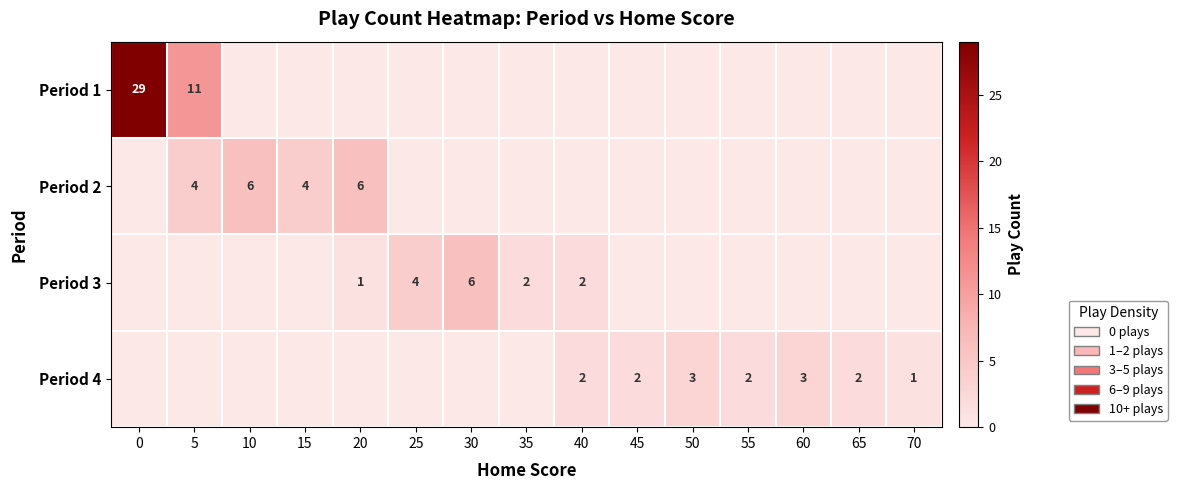

The value of Period 1 at 0 is 29. True or false?

True